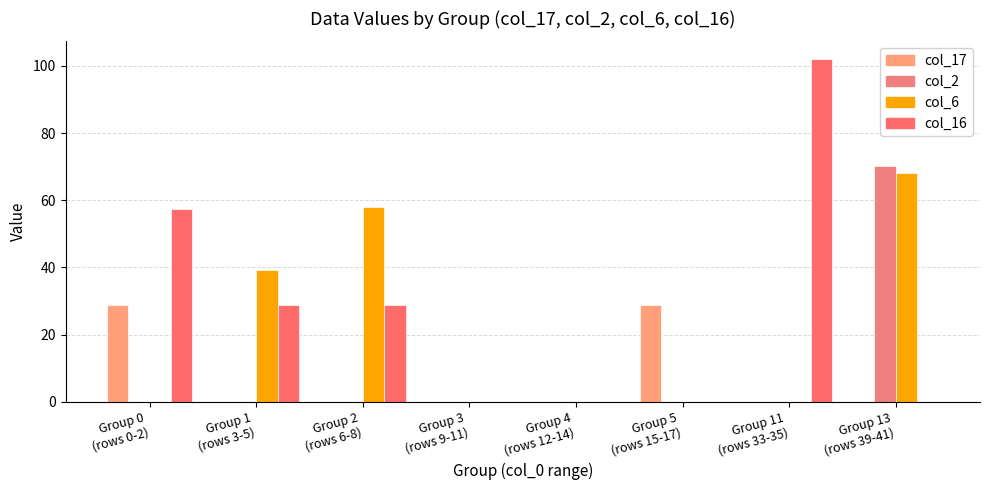

How many groups of bars are there?

8